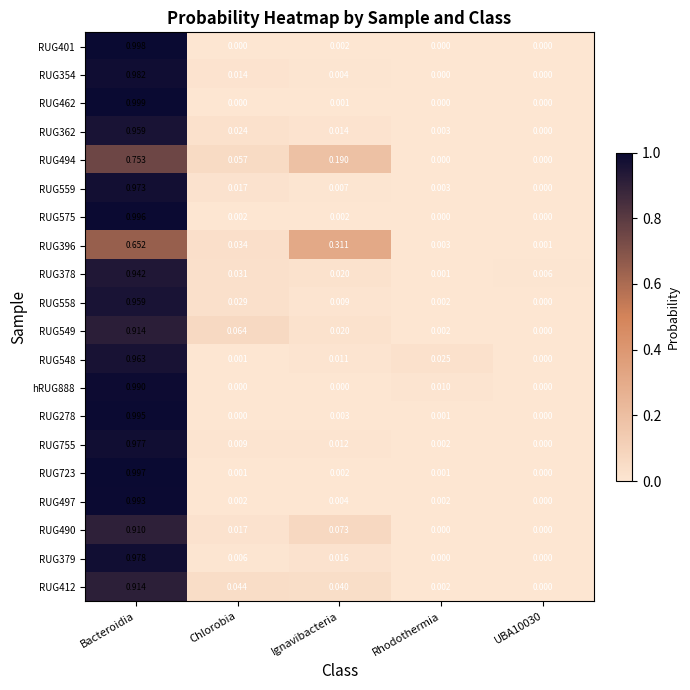

At which category is the sum across all series the highest?

Bacteroidia